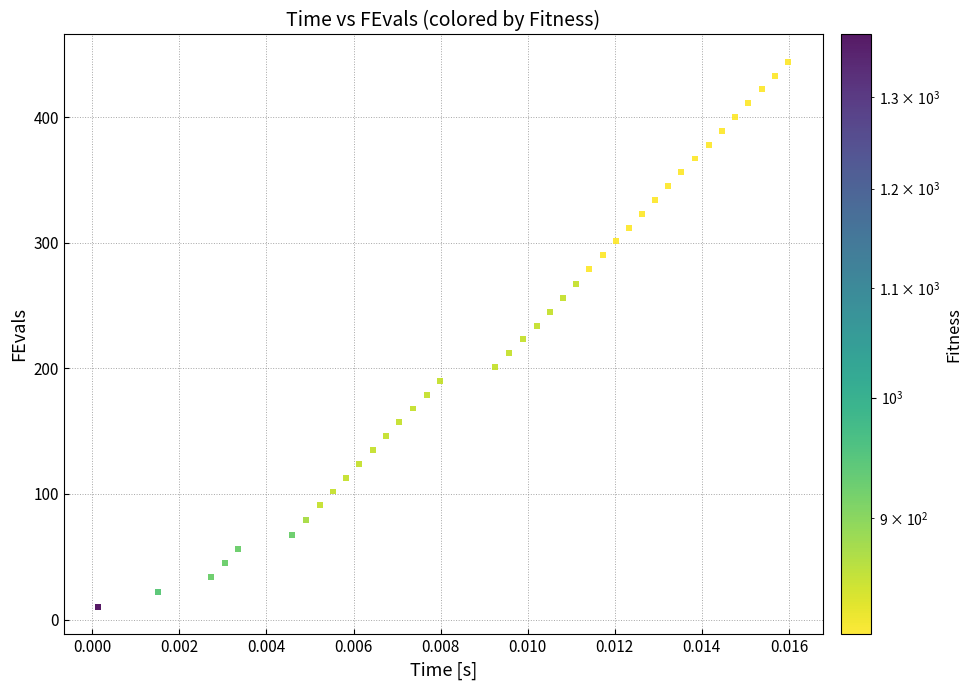

What is the range of Y values (max minus min)?

434